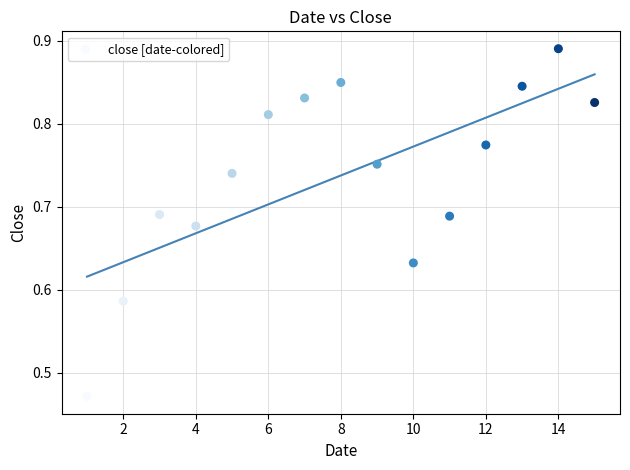

What is the range of X values (max minus min)?

14.0